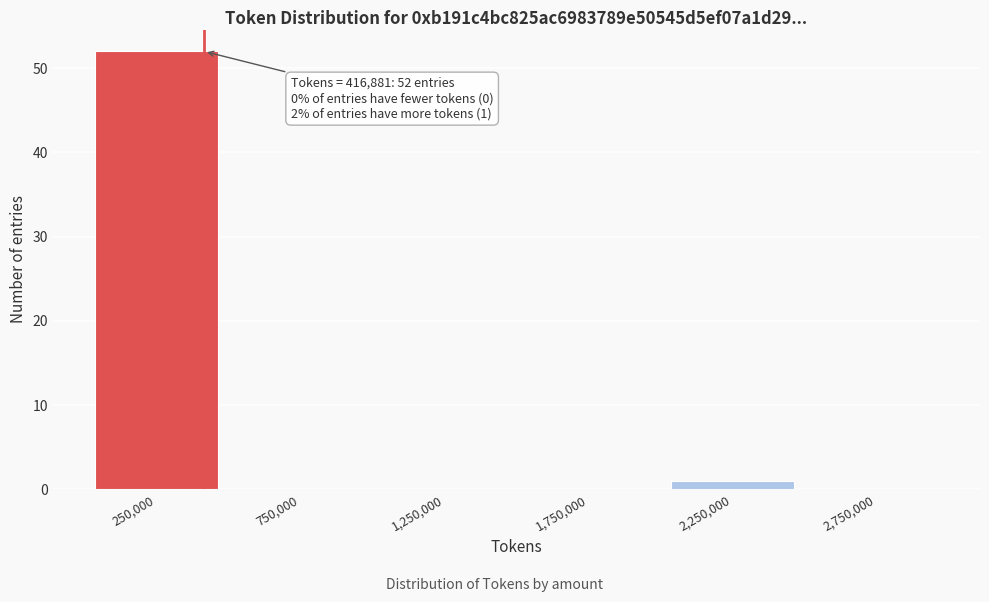

Which range on the x-axis has the tallest bar?

0 to 500000